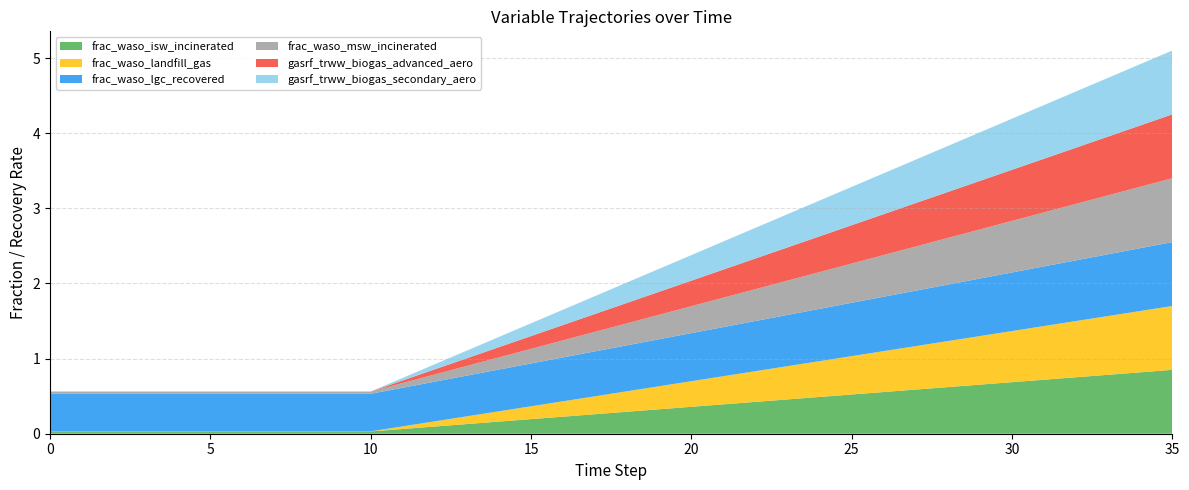

Reading right to left, list all the values displayed in this chart.

frac_waso_isw_incinerated: 35=0.8	34=0.8	33=0.8	32=0.8	31=0.7	30=0.7	29=0.7	28=0.6	27=0.6	26=0.6	25=0.5	24=0.5	23=0.5	22=0.4	21=0.4	20=0.4	19=0.3	18=0.3	17=0.3	16=0.2	15=0.2	14=0.2	13=0.1	12=0.1	11=0.1	10=0.0	9=0.0	8=0.0	7=0.0	6=0.0	5=0.0	4=0.0	3=0.0	2=0.0	1=0.0	0=0.0
frac_waso_landfill_gas: 35=0.8	34=0.8	33=0.8	32=0.7	31=0.7	30=0.7	29=0.6	28=0.6	27=0.6	26=0.5	25=0.5	24=0.5	23=0.4	22=0.4	21=0.4	20=0.3	19=0.3	18=0.3	17=0.2	16=0.2	15=0.2	14=0.1	13=0.1	12=0.1	11=0.0	10=0.0	9=0.0	8=0.0	7=0.0	6=0.0	5=0.0	4=0.0	3=0.0	2=0.0	1=0.0	0=0.0
frac_waso_lgc_recovered: 35=0.8	34=0.8	33=0.8	32=0.8	31=0.8	30=0.8	29=0.8	28=0.8	27=0.7	26=0.7	25=0.7	24=0.7	23=0.7	22=0.7	21=0.7	20=0.6	19=0.6	18=0.6	17=0.6	16=0.6	15=0.6	14=0.6	13=0.5	12=0.5	11=0.5	10=0.5	9=0.5	8=0.5	7=0.5	6=0.5	5=0.5	4=0.5	3=0.5	2=0.5	1=0.5	0=0.5
frac_waso_msw_incinerated: 35=0.8	34=0.8	33=0.8	32=0.8	31=0.7	30=0.7	29=0.7	28=0.6	27=0.6	26=0.6	25=0.5	24=0.5	23=0.5	22=0.4	21=0.4	20=0.4	19=0.3	18=0.3	17=0.3	16=0.2	15=0.2	14=0.2	13=0.1	12=0.1	11=0.1	10=0.0	9=0.0	8=0.0	7=0.0	6=0.0	5=0.0	4=0.0	3=0.0	2=0.0	1=0.0	0=0.0
gasrf_trww_biogas_advanced_aero: 35=0.8	34=0.8	33=0.8	32=0.7	31=0.7	30=0.7	29=0.6	28=0.6	27=0.6	26=0.5	25=0.5	24=0.5	23=0.4	22=0.4	21=0.4	20=0.3	19=0.3	18=0.3	17=0.2	16=0.2	15=0.2	14=0.1	13=0.1	12=0.1	11=0.0	10=0.0	9=0.0	8=0.0	7=0.0	6=0.0	5=0.0	4=0.0	3=0.0	2=0.0	1=0.0	0=0.0
gasrf_trww_biogas_secondary_aero: 35=0.8	34=0.8	33=0.8	32=0.7	31=0.7	30=0.7	29=0.6	28=0.6	27=0.6	26=0.5	25=0.5	24=0.5	23=0.4	22=0.4	21=0.4	20=0.3	19=0.3	18=0.3	17=0.2	16=0.2	15=0.2	14=0.1	13=0.1	12=0.1	11=0.0	10=0.0	9=0.0	8=0.0	7=0.0	6=0.0	5=0.0	4=0.0	3=0.0	2=0.0	1=0.0	0=0.0